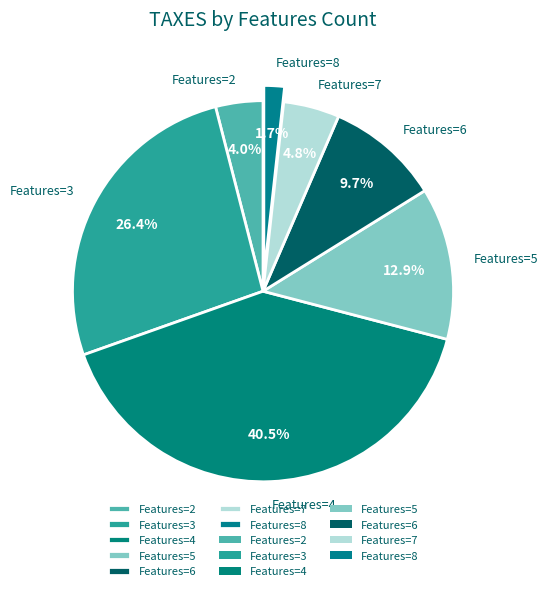

Approximately how many times larger is the value at Features=5 compared to Features=4?

0.3